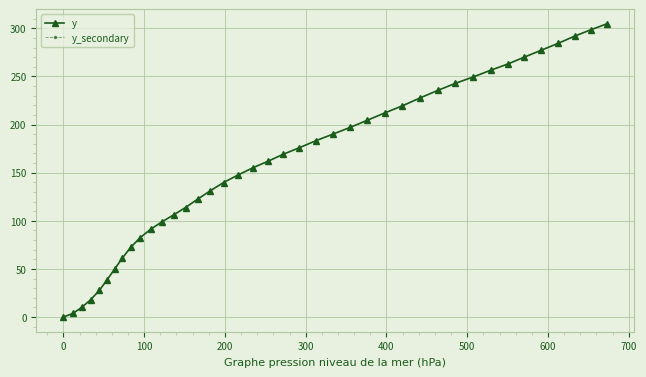

Is this an area chart (filled region under the line)?

No